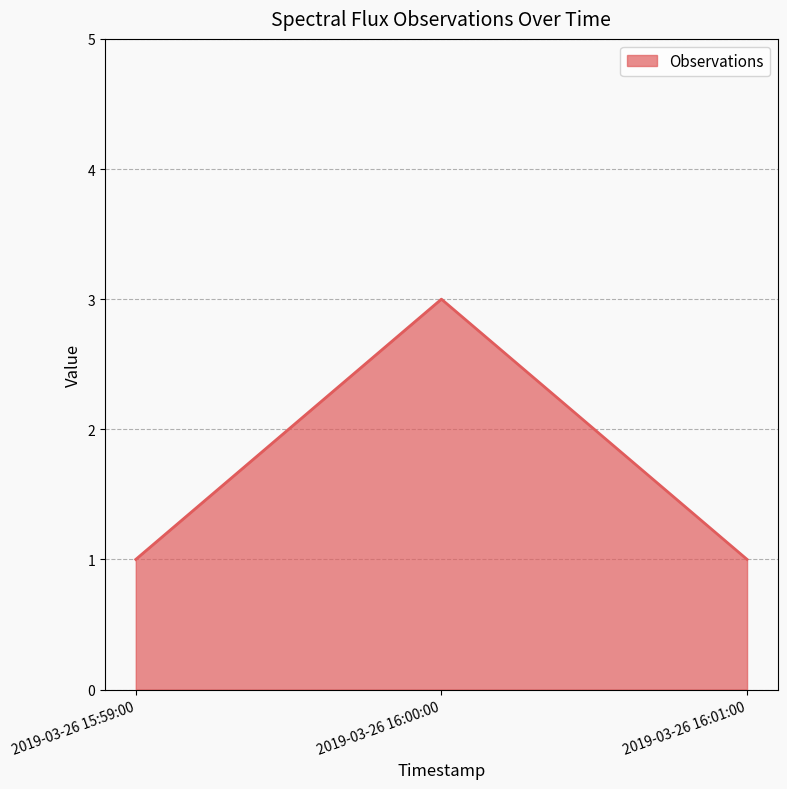

How many lines are shown in the chart?

1